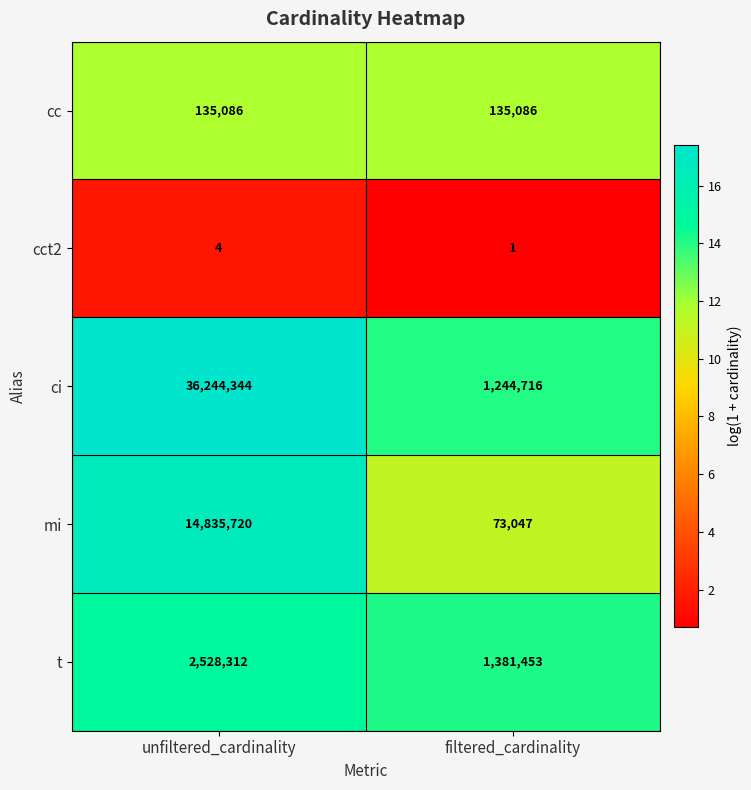

What is the sum of all t values?

3909765